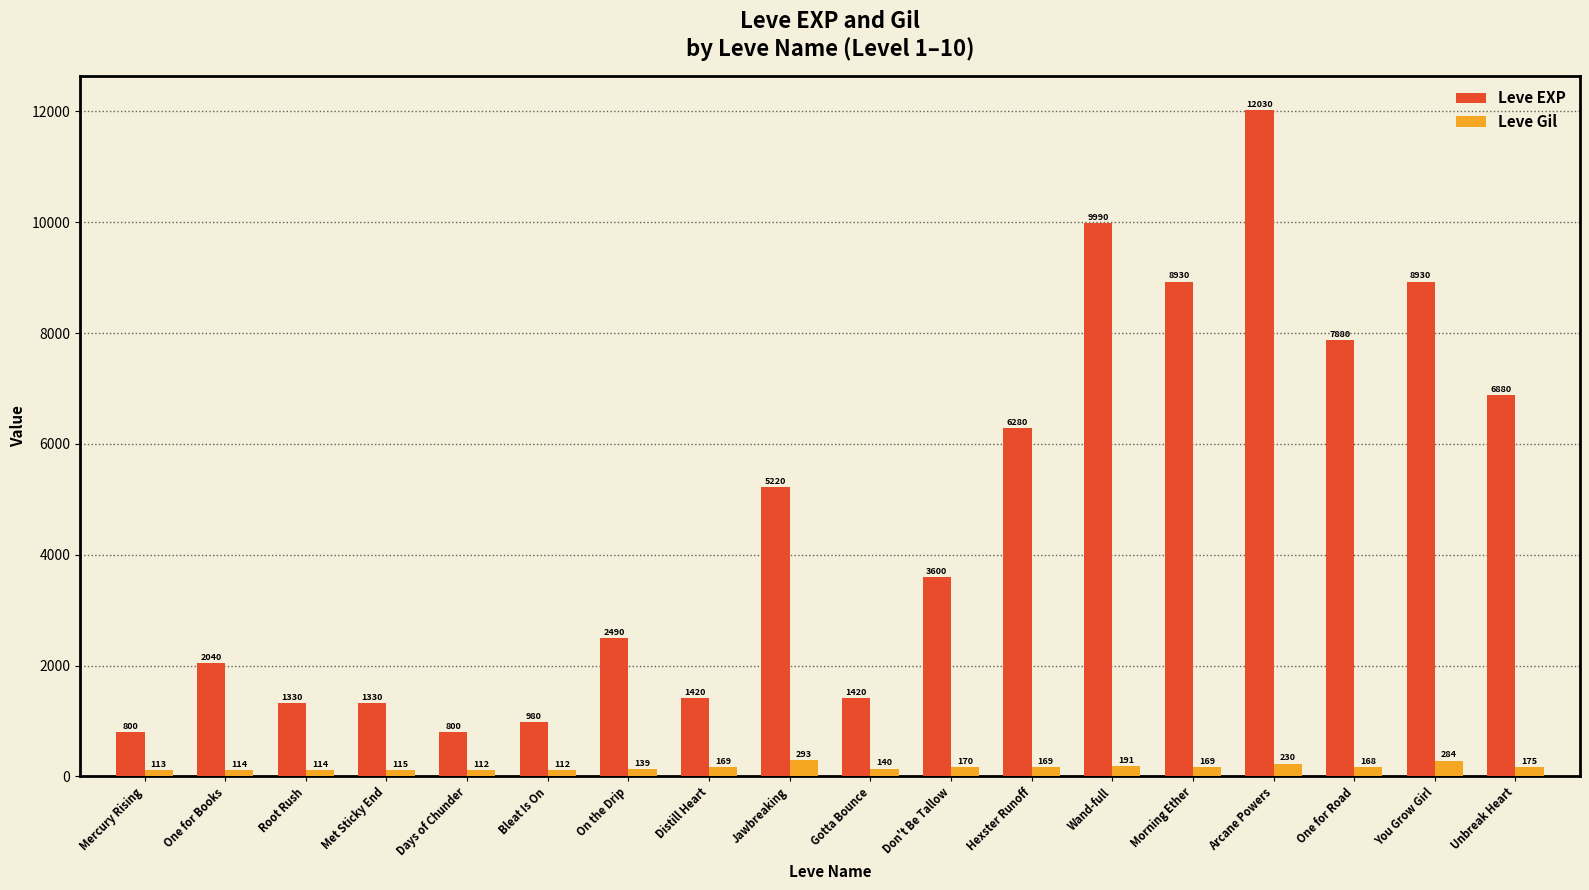

True or false: Leve EXP has a value of 878 at Met Sticky End.

False